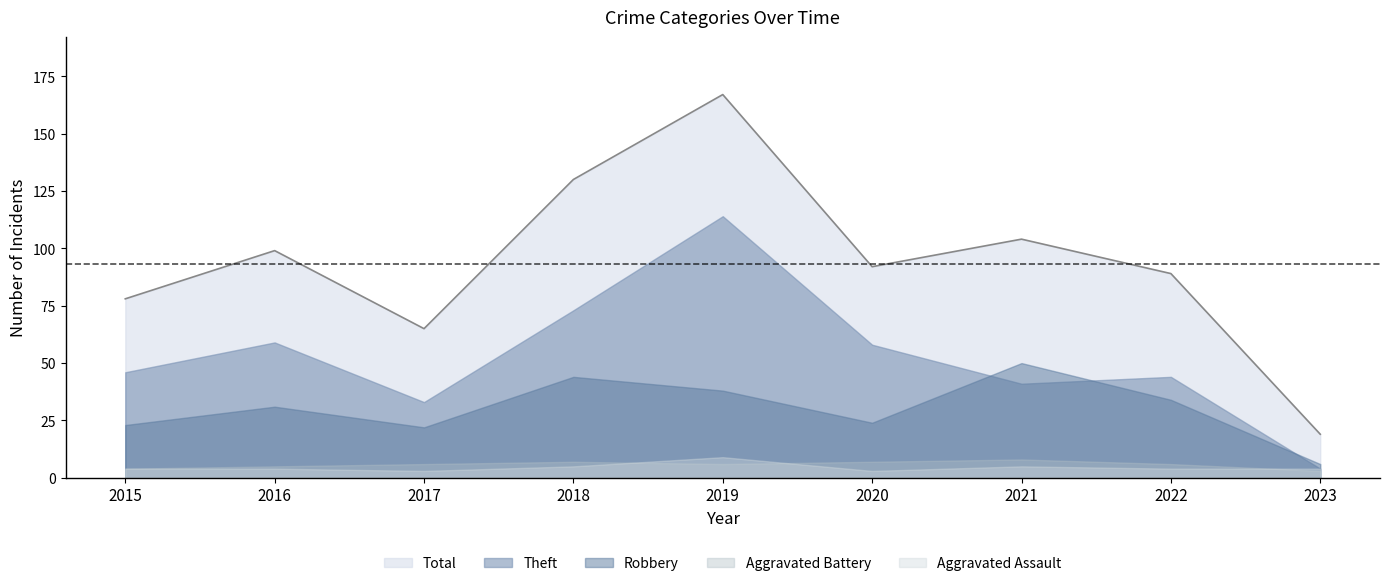

Where is the first local maximum for Theft?

2016